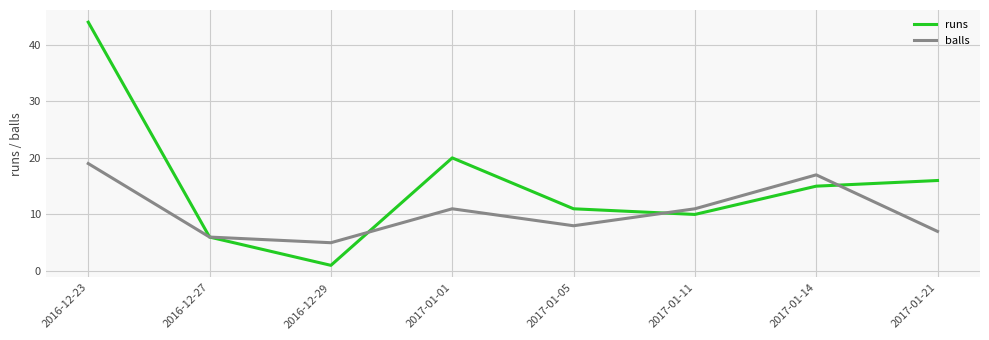

Which series has the largest total across all categories?

runs